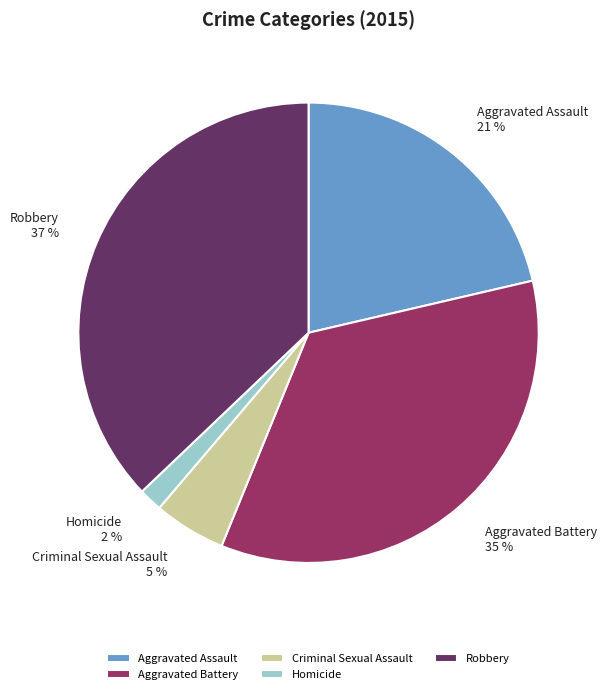

To the nearest percent, what percentage of the pie is Criminal Sexual Assault?

5%